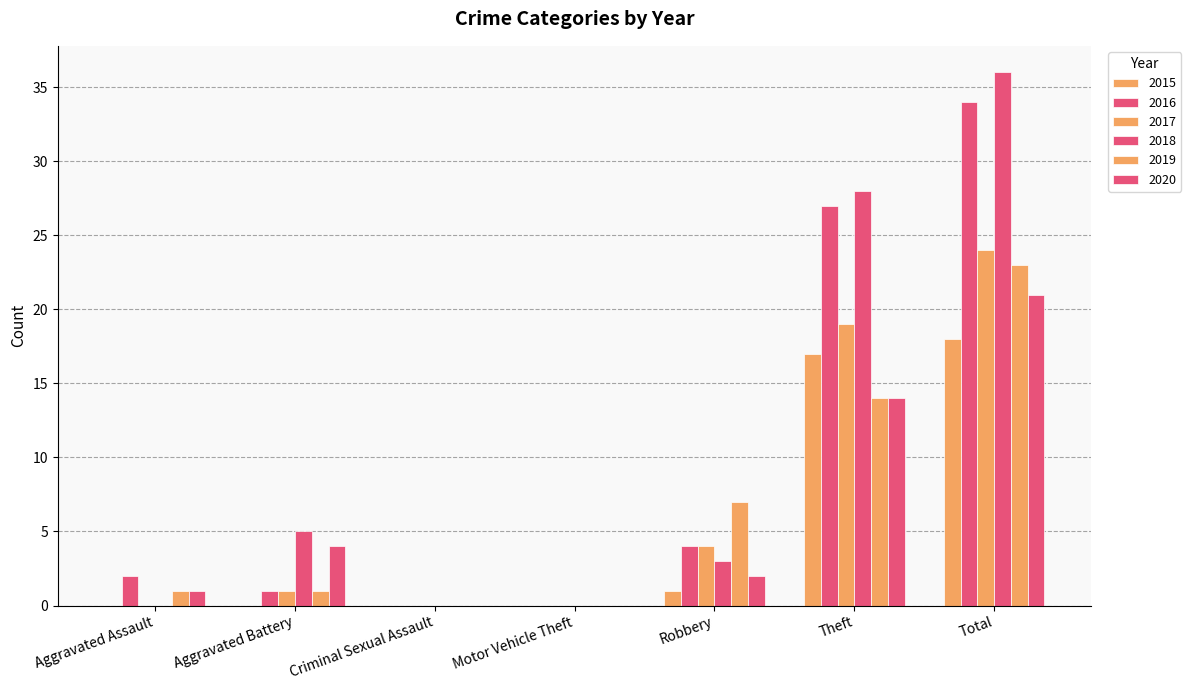

Which category has the lowest value across all series?

Aggravated Assault